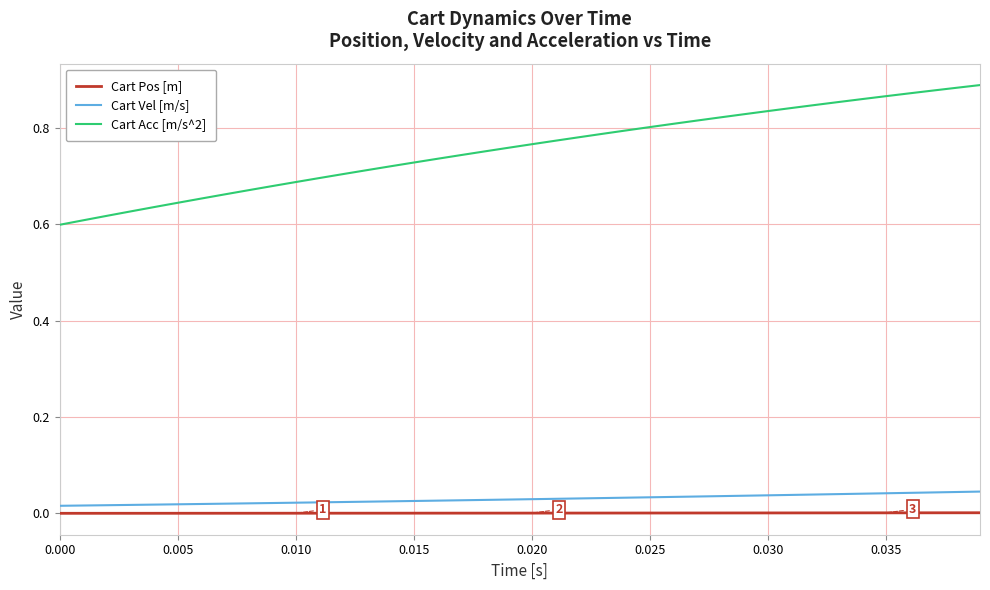

What is the difference between the maximum and minimum values in the Cart Acc [m/s^2] series?

0.3